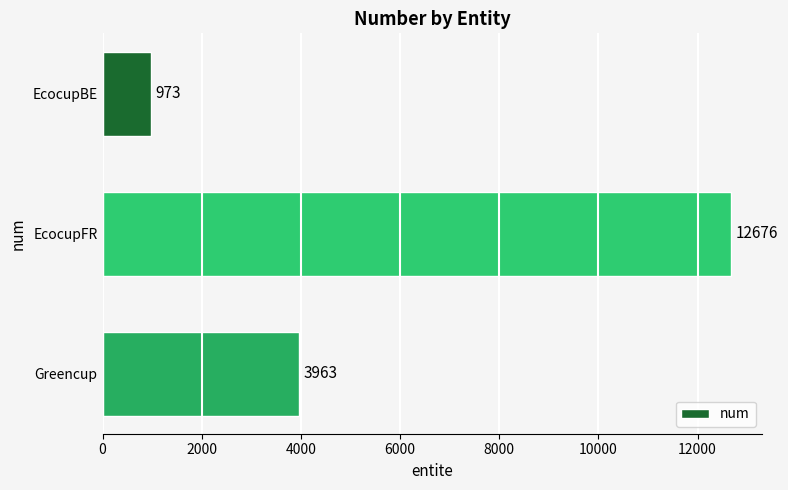

Reading bottom to top, what are all the values shown in this chart?

3963	12676	973